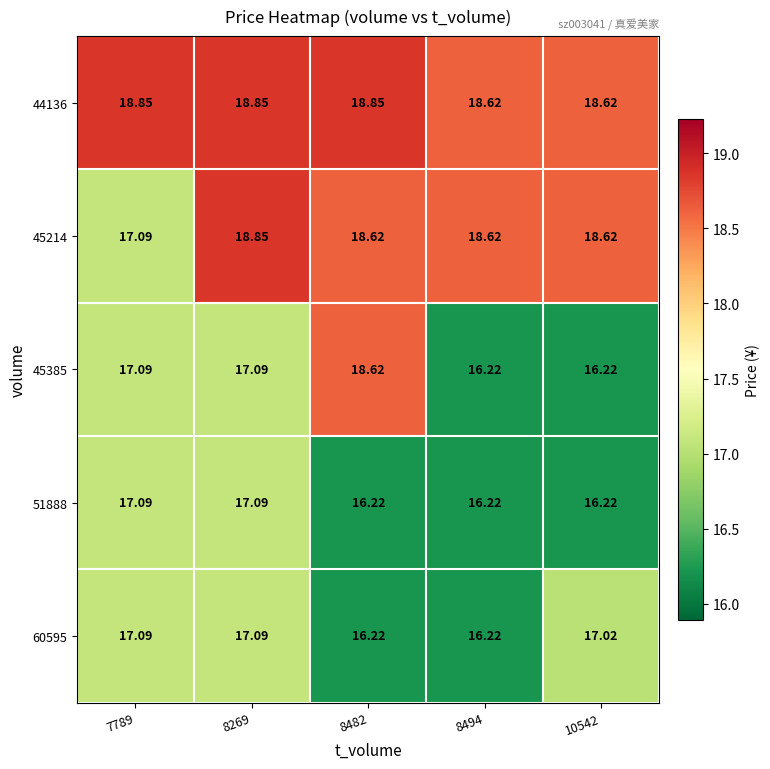

What is the maximum value shown in the chart?

18.9